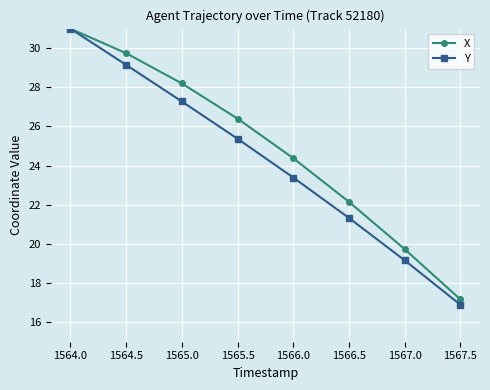

Which series has the largest range (max minus min)?

Y